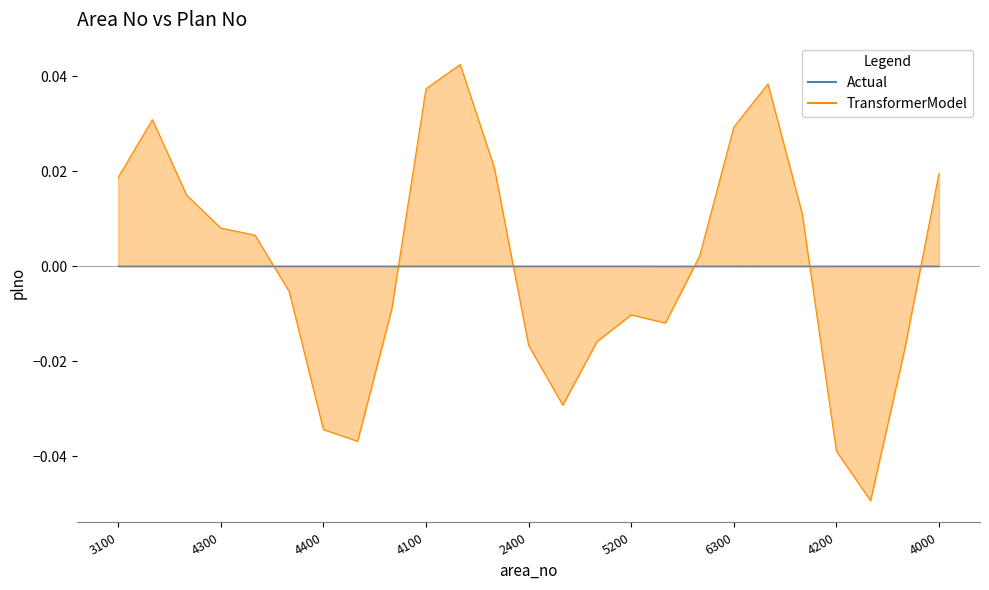

Count the number of data series in this chart.

1